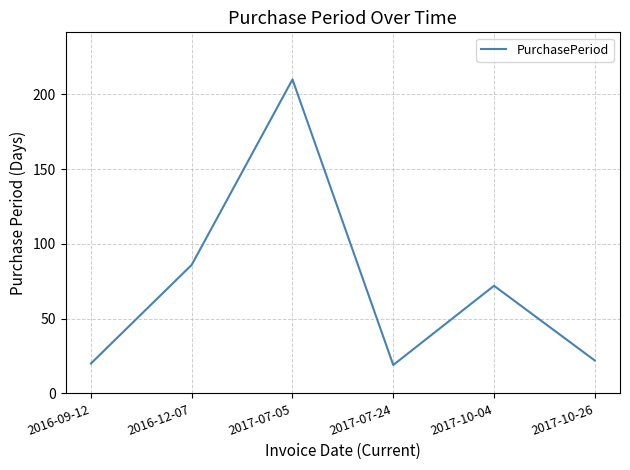

What is the greatest value displayed?

210